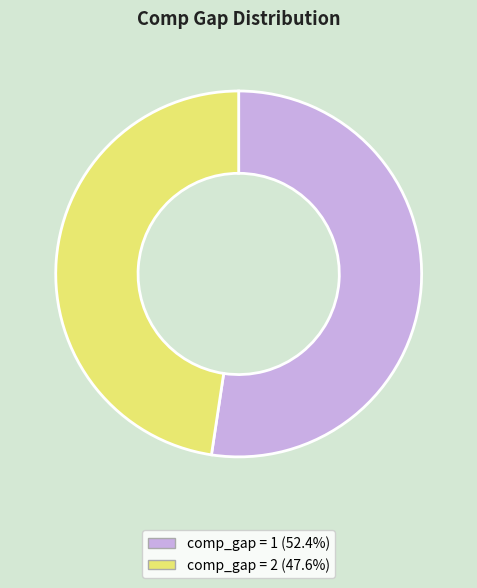

Is there any slice that represents more than half of the pie?

Yes